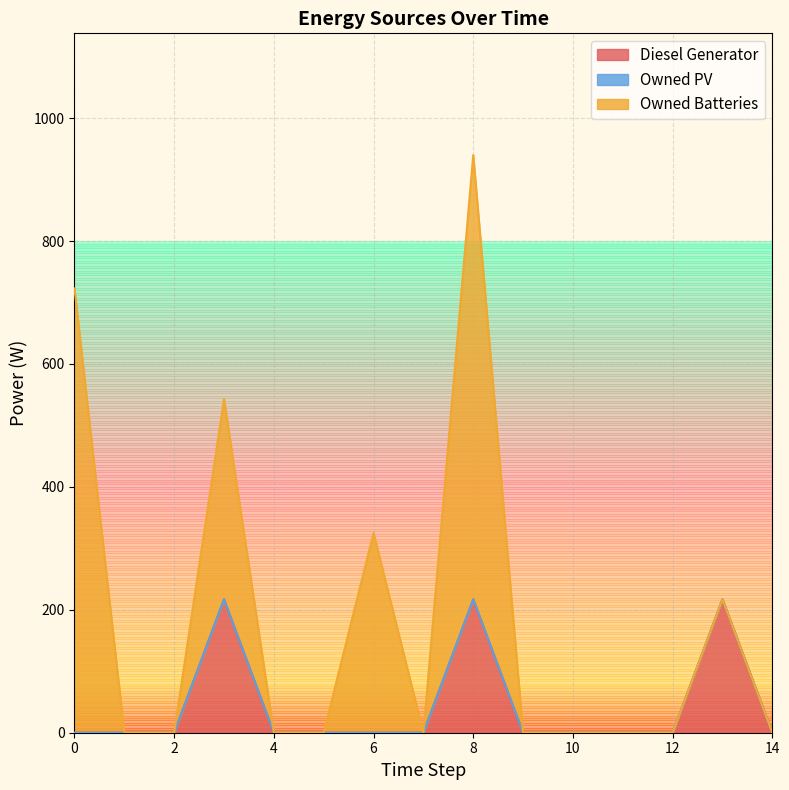

What are all the series names shown in the legend?

Diesel Generator, Owned PV, Owned Batteries